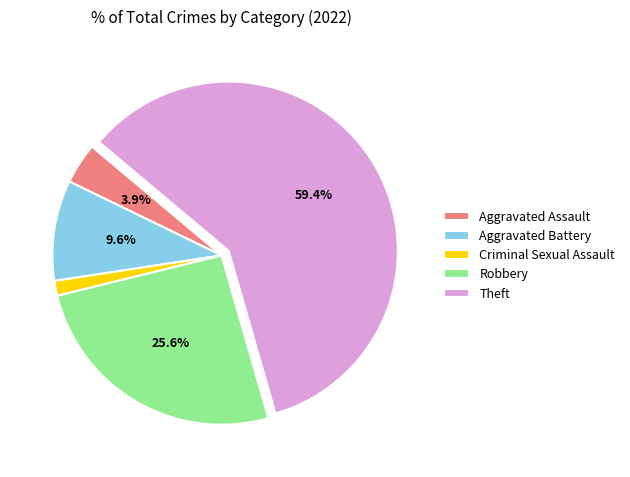

How many segments does this pie chart have?

5